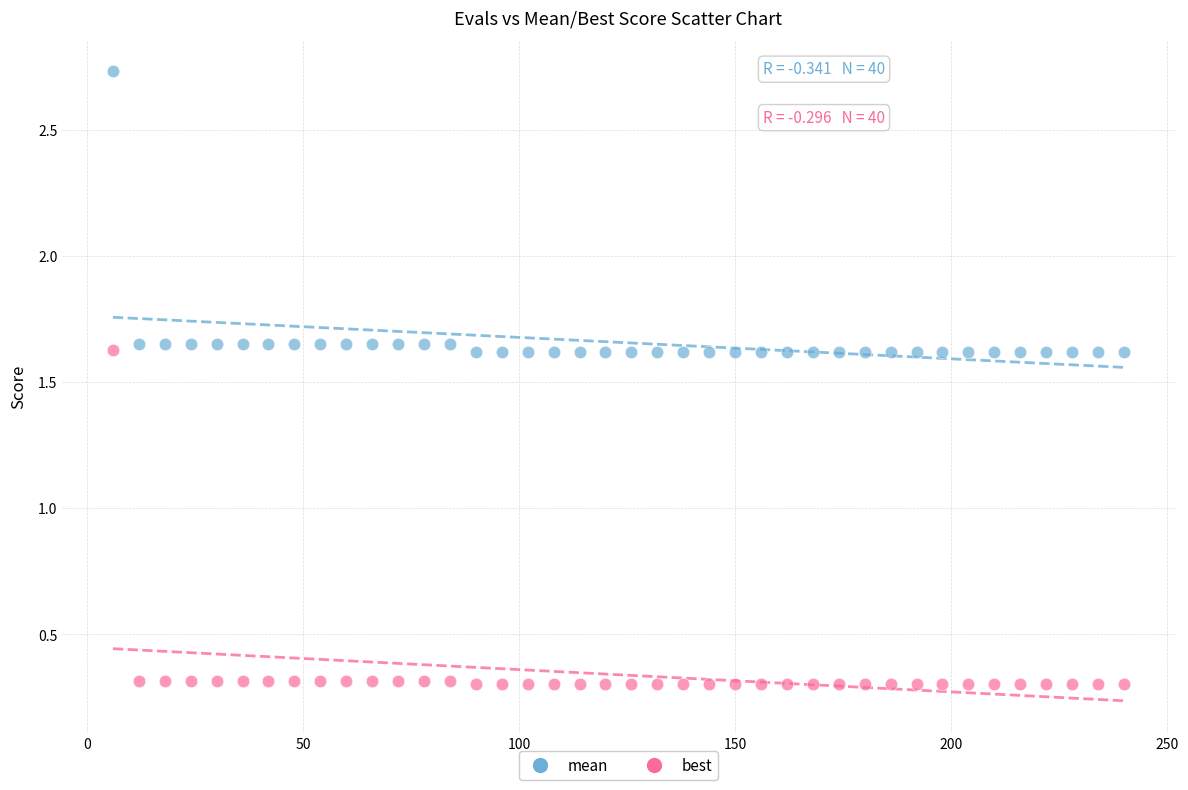

Which series contains the highest Y value?

mean